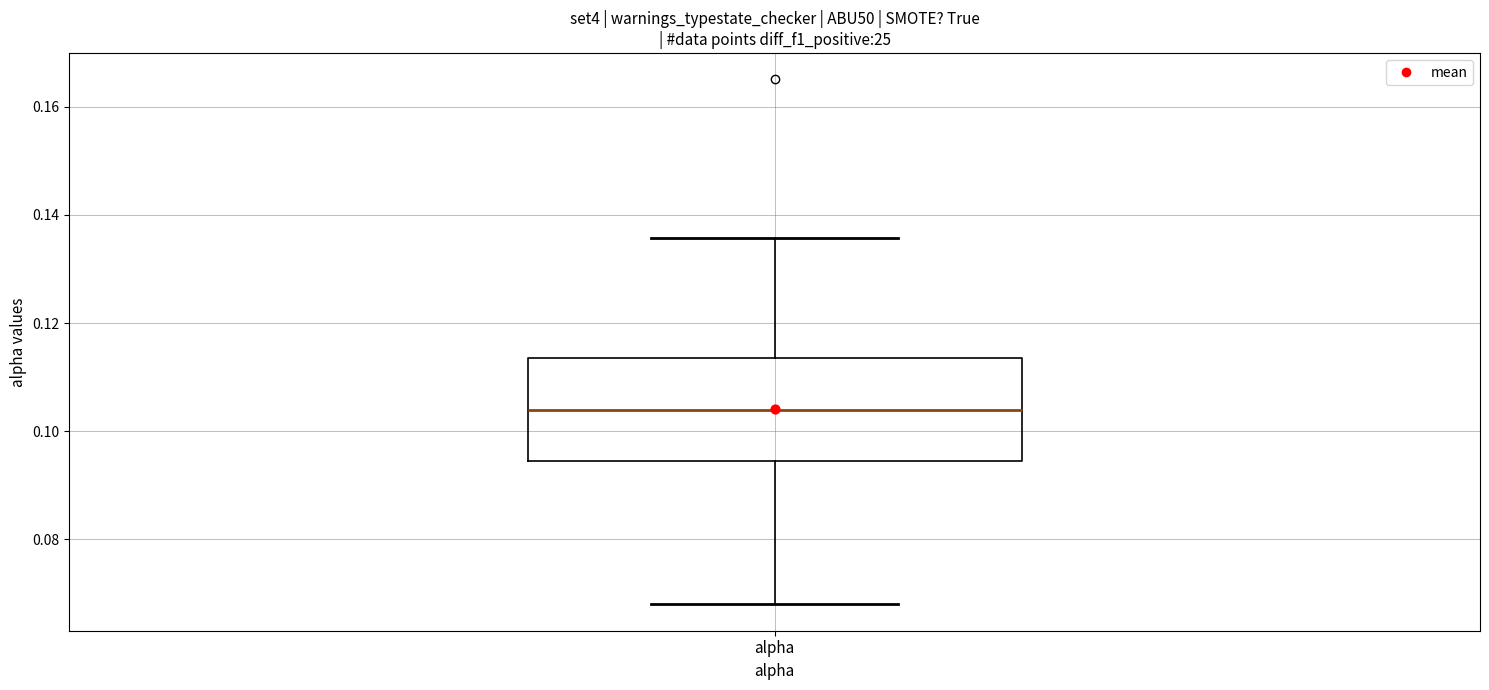

Read this box plot against the y-axis: the position of the median line, the range covered by the box, and the ends of both whiskers. The values are not printed on the chart, so give them approximately, as read against the axis.

median 0.104, box 0.094 to 0.114, whiskers 0.068 to 0.136